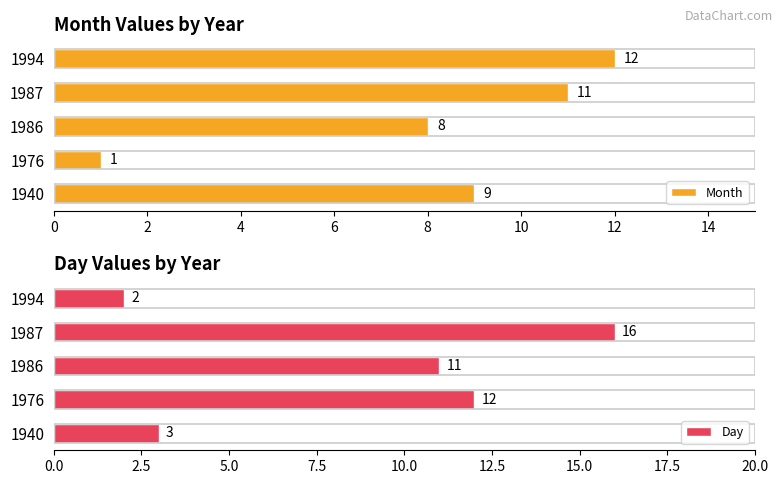

What is the value of the Day bar at the 4th from the left?

12